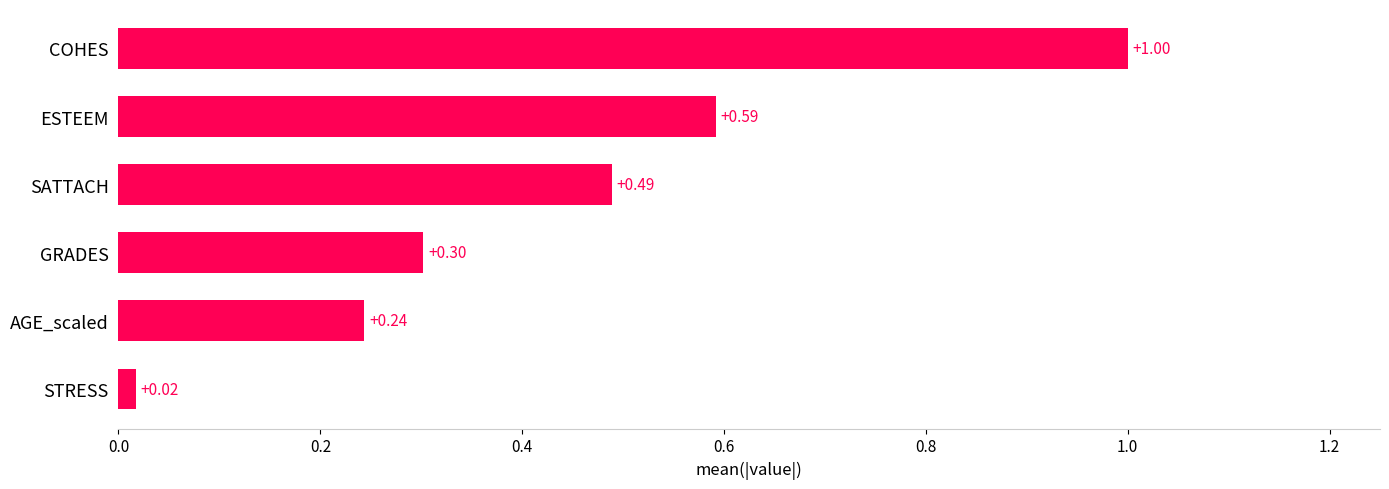

What is the label of the 3rd bar from the top?

SATTACH